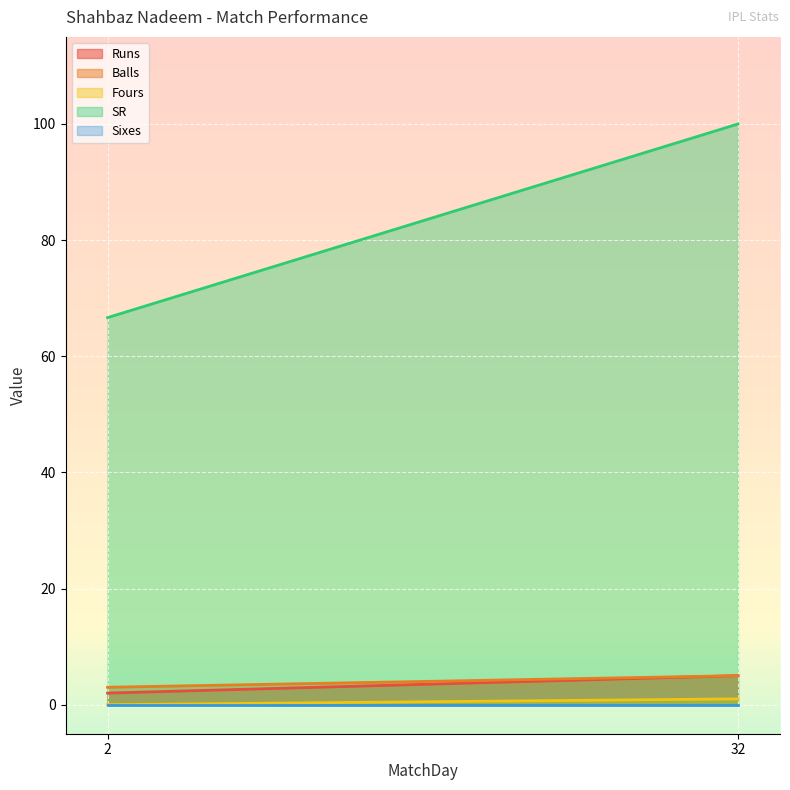

What is the spread (max minus min) of values at 32?

100.0